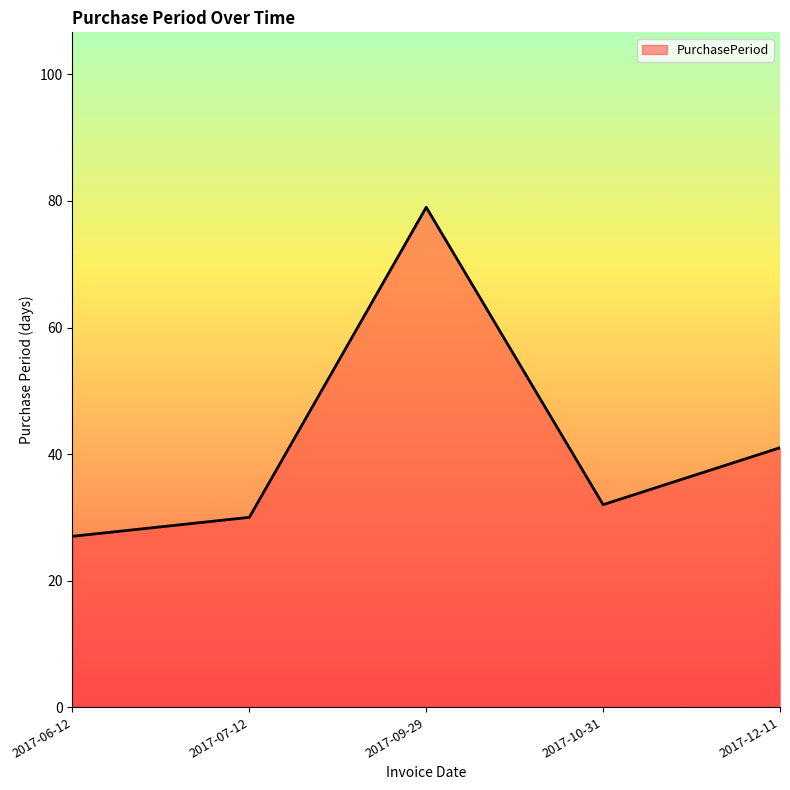

Rank the categories by value from highest to lowest.

2017-09-29, 2017-12-11, 2017-10-31, 2017-07-12, 2017-06-12